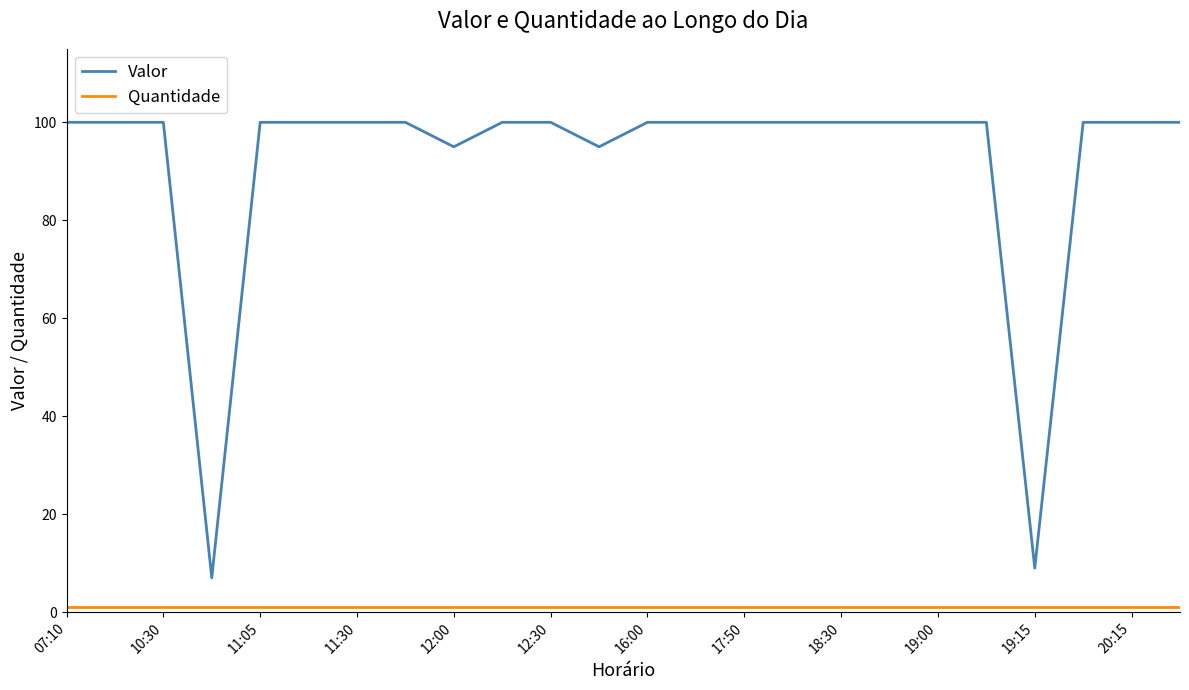

Which series has the largest range (max minus min)?

Valor